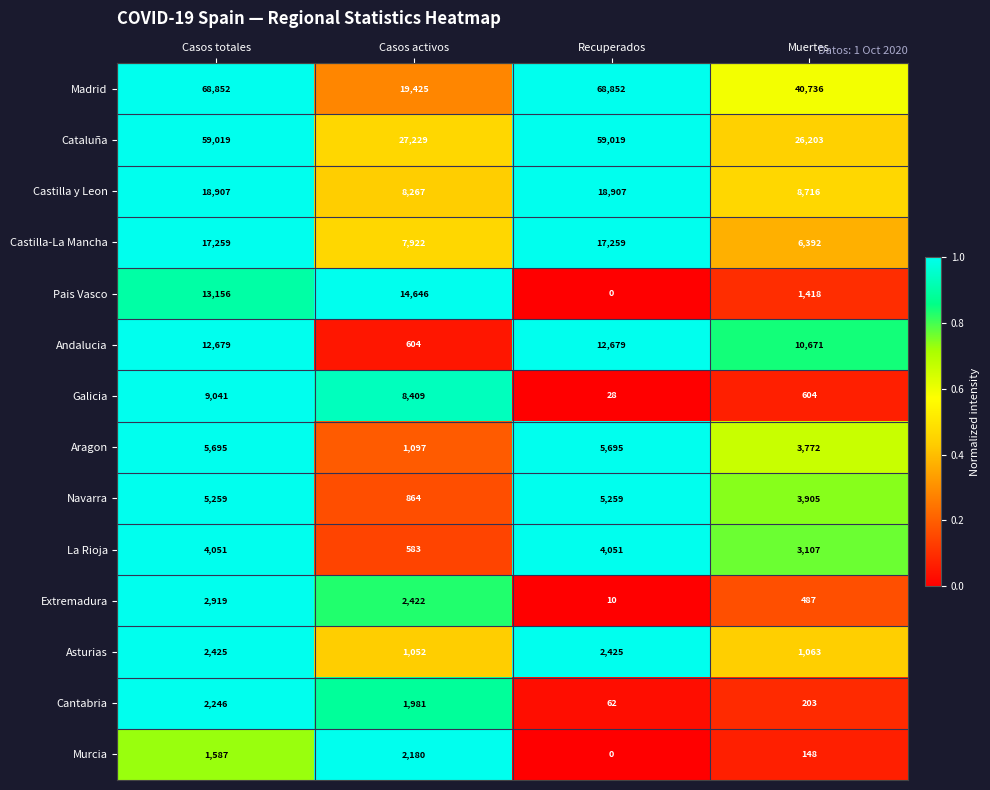

List the series in order of their peak value, lowest first.

Murcia, Cantabria, Asturias, Extremadura, La Rioja, Navarra, Aragon, Galicia, Andalucia, Pais Vasco, Castilla-La Mancha, Castilla y Leon, Cataluña, Madrid